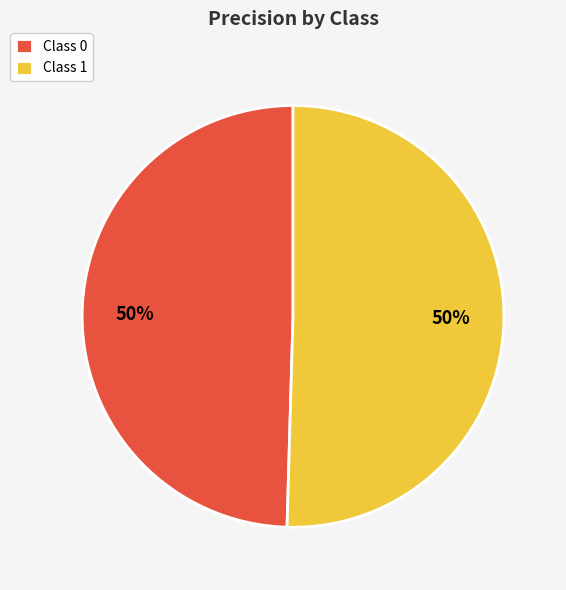

What percentage is the Class 0 slice, to the nearest percent?

50%